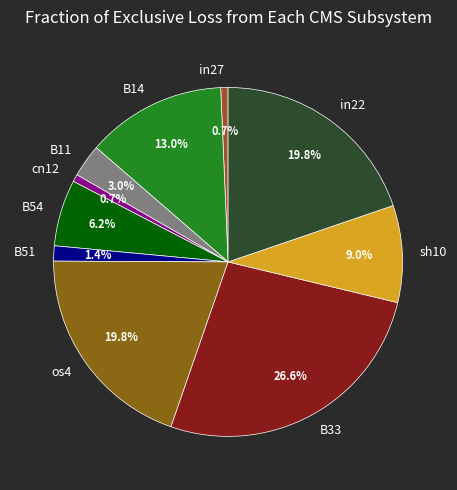

Is it true that in22 is 20% of the pie?

True